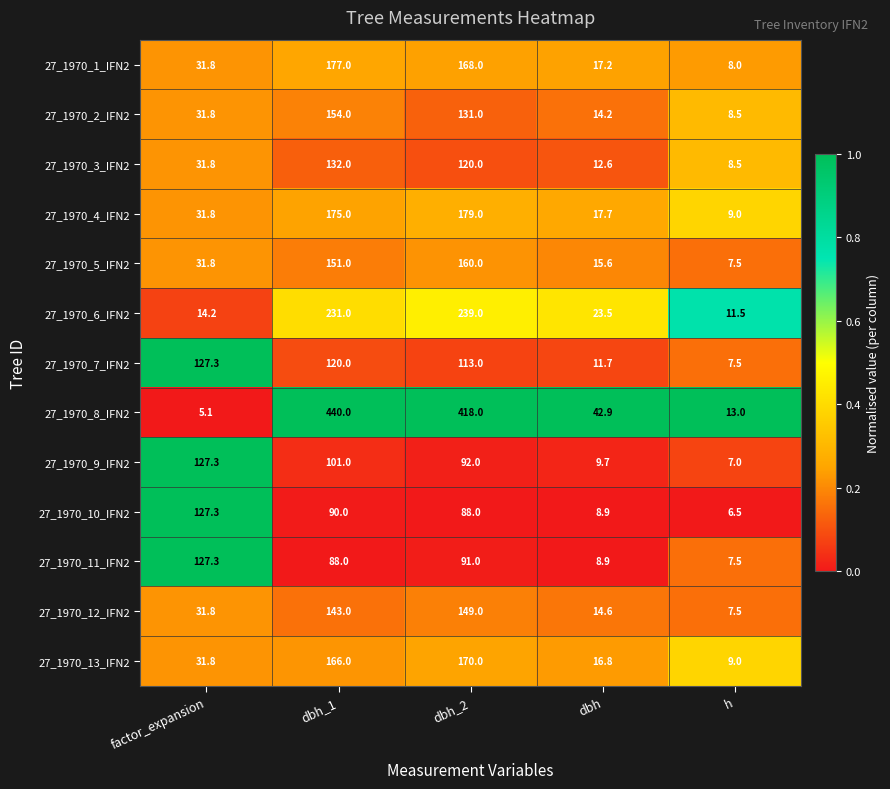

Which category has the lowest value in the 27_1970_11_IFN2 series?

h